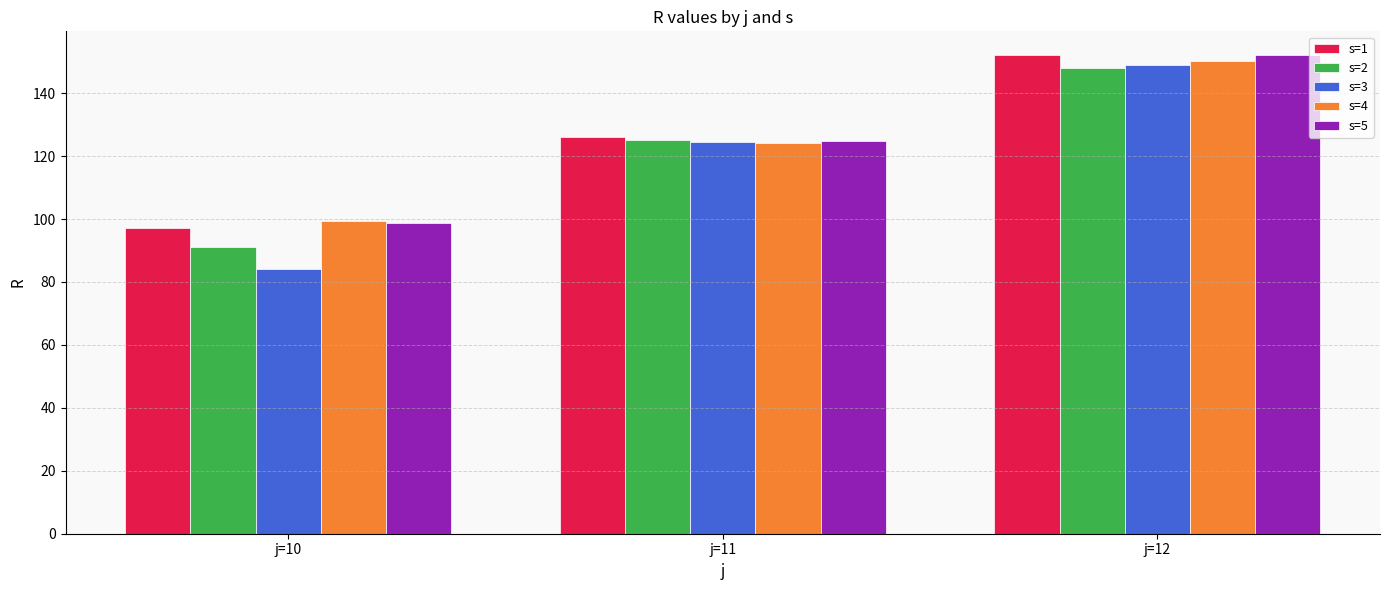

Reading left to right, what are all the values shown in this chart?

s=1: 97.3	126.0	152.0
s=2: 91.0	125.2	147.8
s=3: 84.1	124.3	149.0
s=4: 99.5	124.1	150.2
s=5: 98.8	124.7	152.0